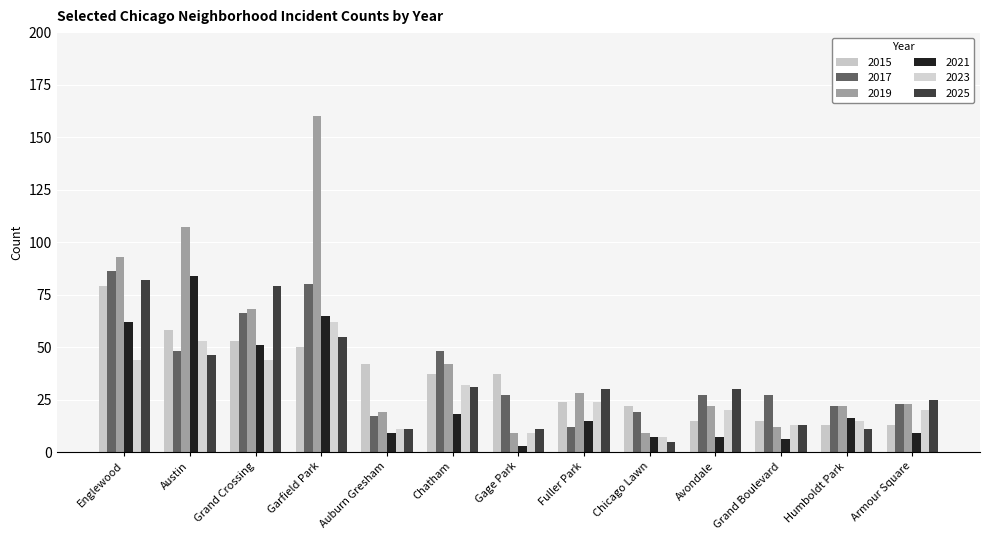

At which label does 2015 reach its minimum?

Humboldt Park